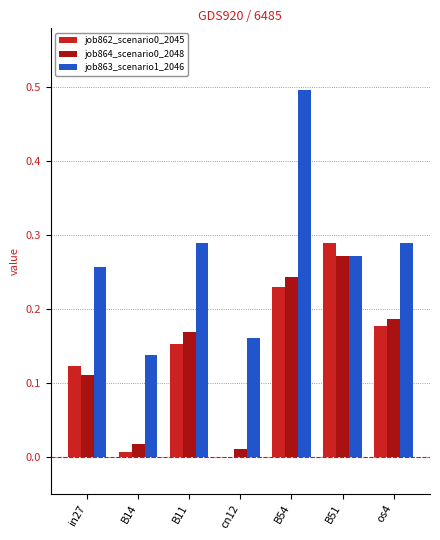

At which category is the sum across all series the highest?

B54